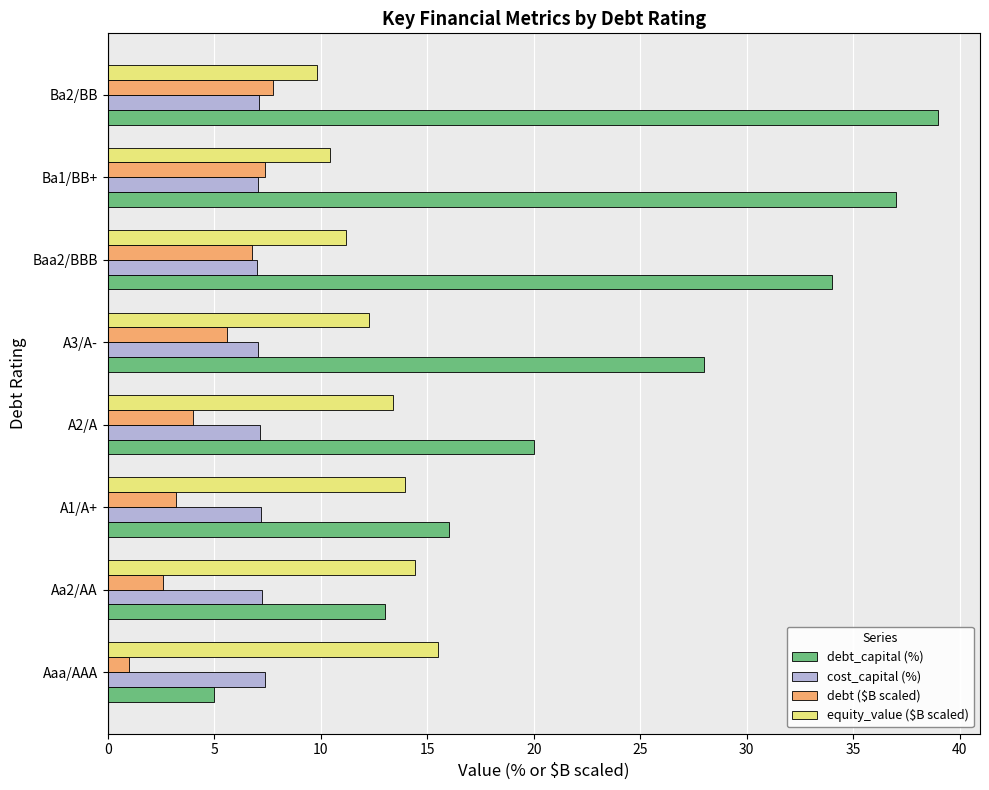

At how many categories does at least one series exceed 2?

8